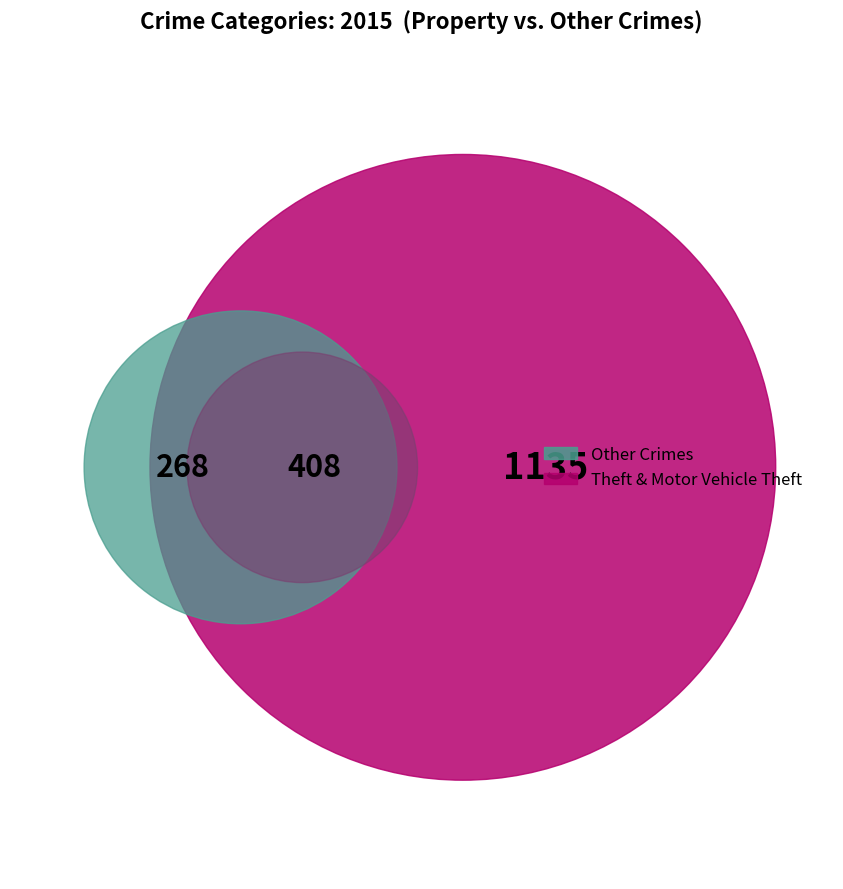

Which category has the biggest portion of the pie?

Theft